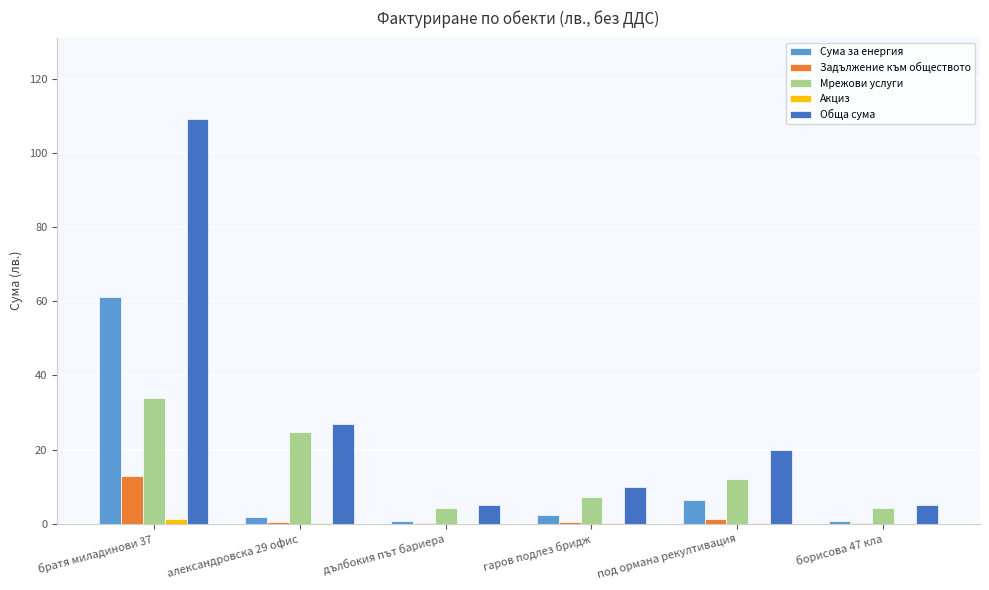

Between братя миладинови 37 and гаров подлез бридж, which series saw the biggest shift?

Обща сума